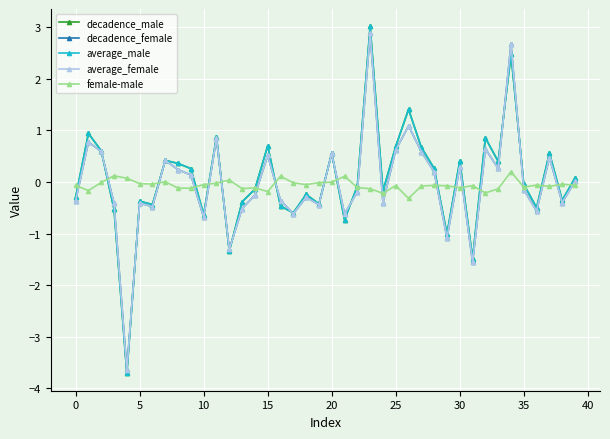

True or false: decadence_male has more than 1 interior local peaks.

True